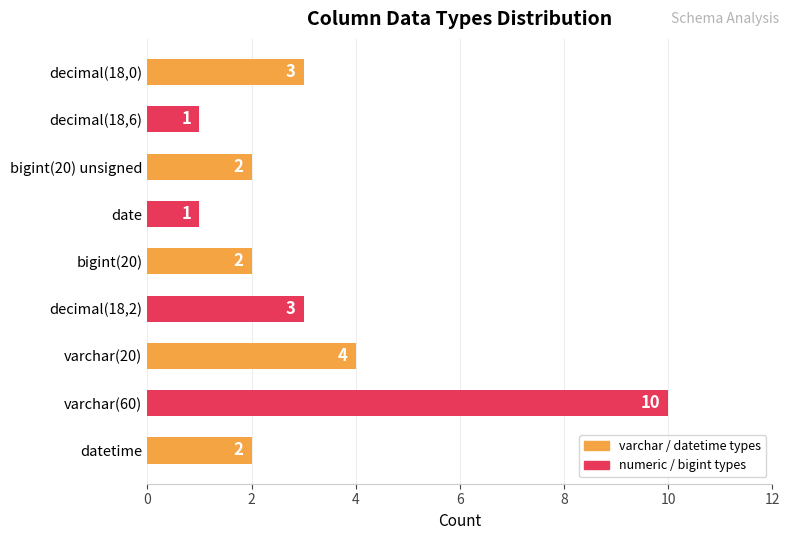

At which category does the chart reach its peak across all series?

varchar(60)